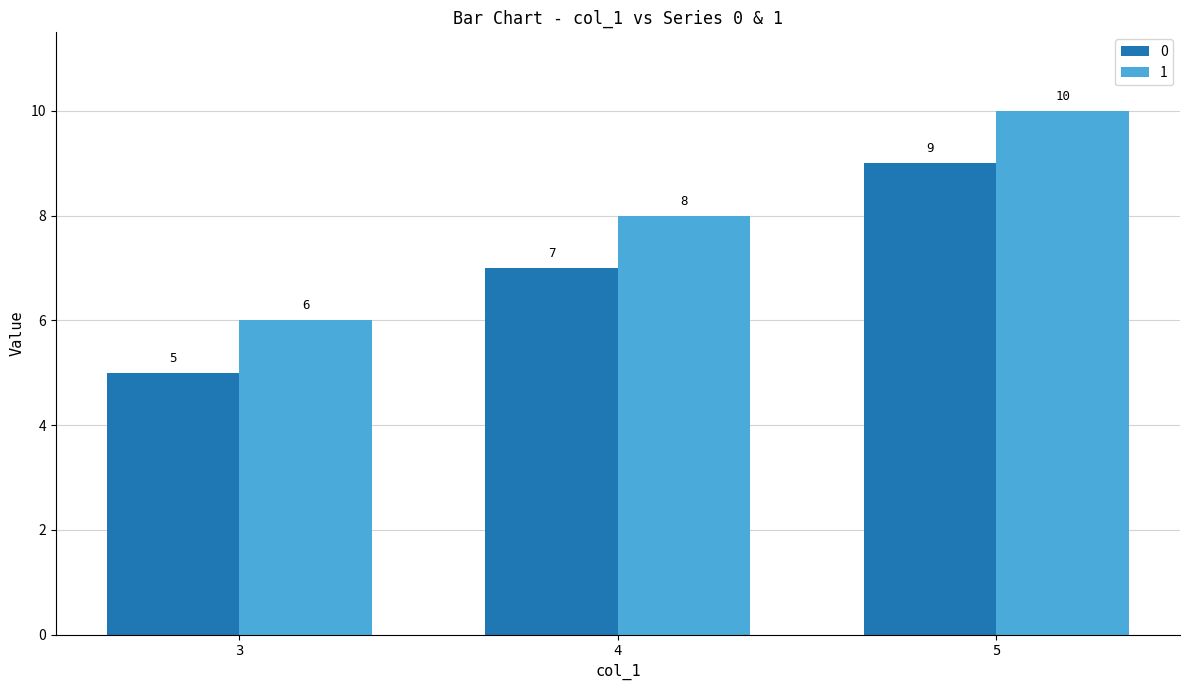

List the series in order of their overall mean, lowest first.

0, 1